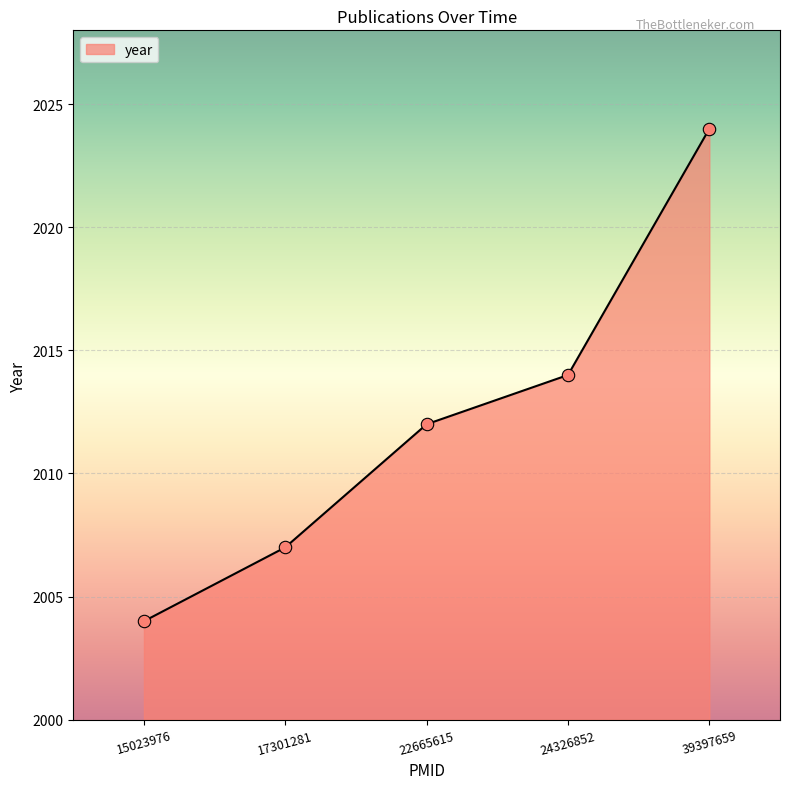

Between 22665615 and 24326852, which is larger?

24326852